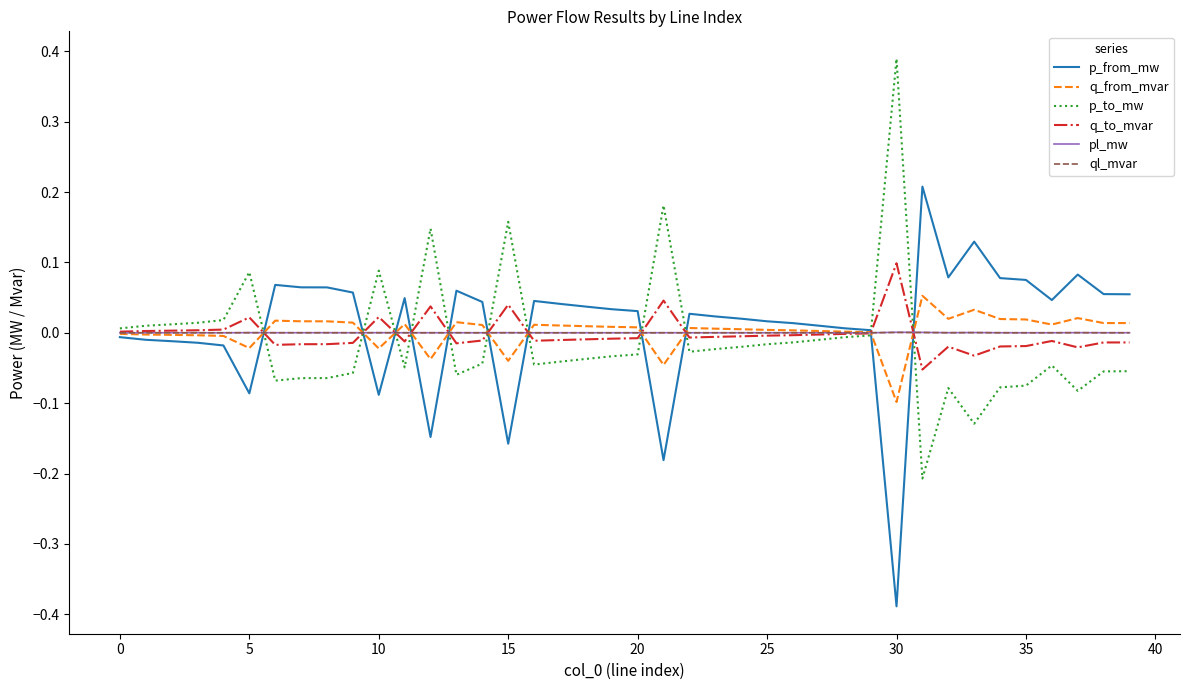

Which series ends up on top after the final intersection of pl_mw and q_from_mvar?

q_from_mvar